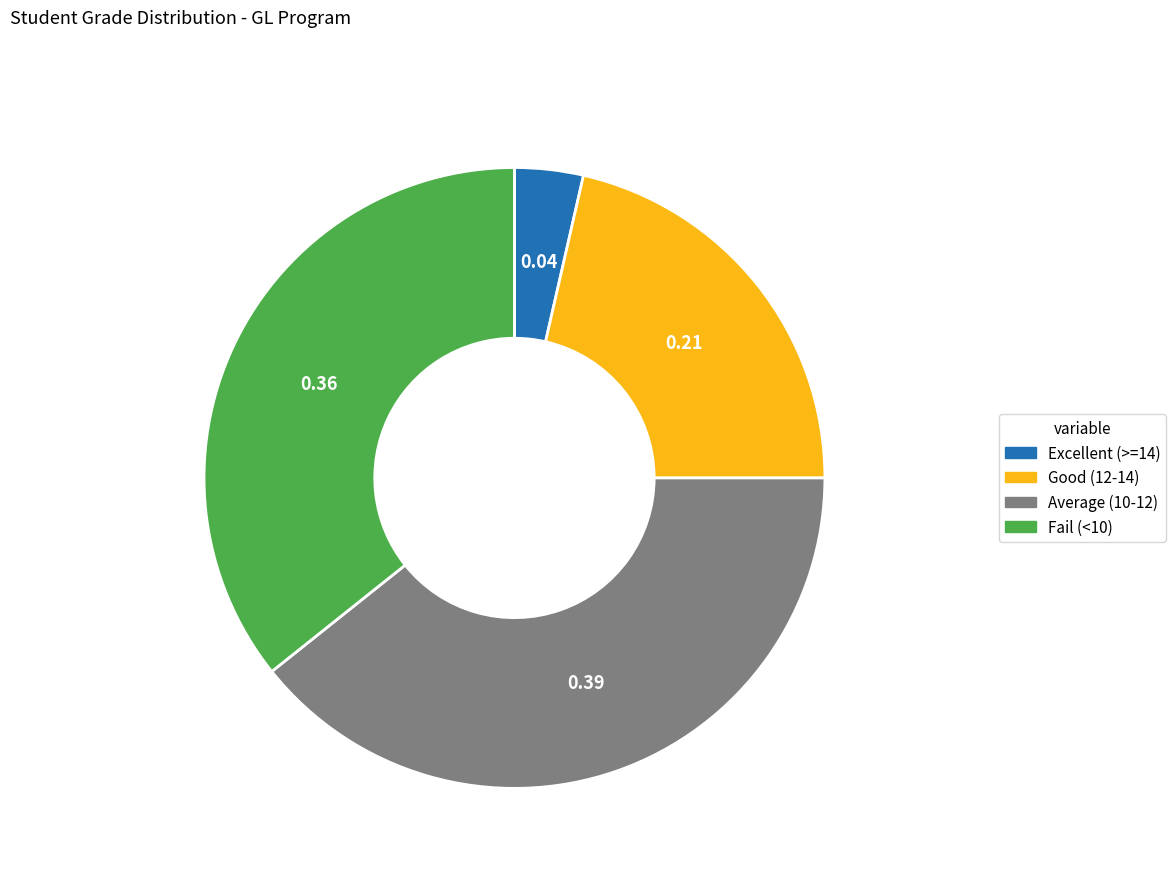

Count the number of slices in the pie.

4